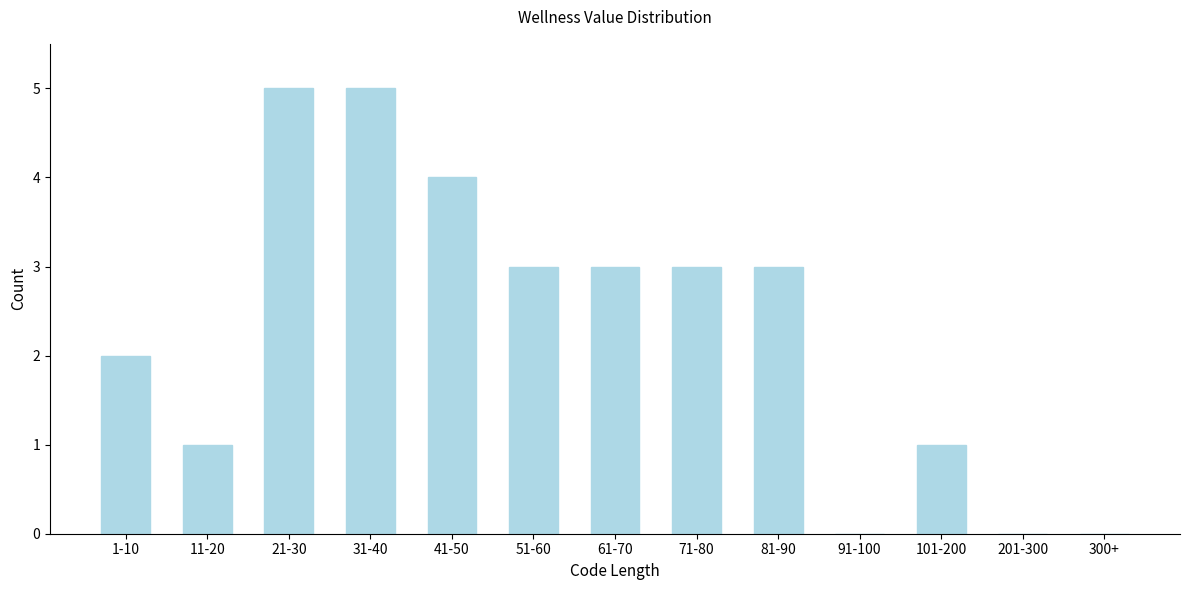

Reading left to right, extract all data points from this chart.

1-10=2	11-20=1	21-30=5	31-40=5	41-50=4	51-60=3	61-70=3	71-80=3	81-90=3	91-100=0	101-200=1	201-300=0	300+=0